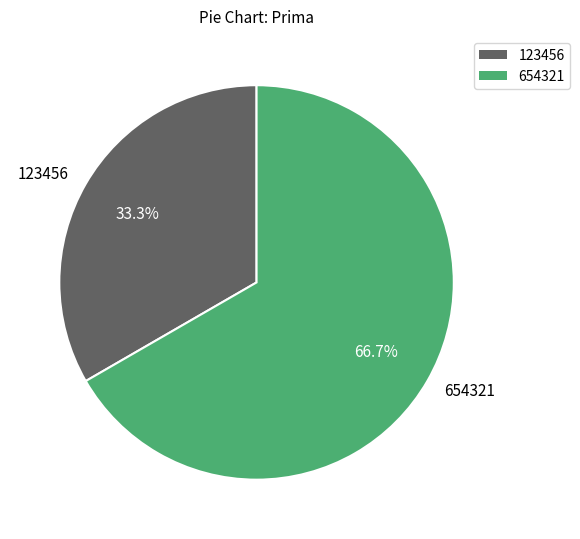

Is there a majority slice in this chart?

Yes